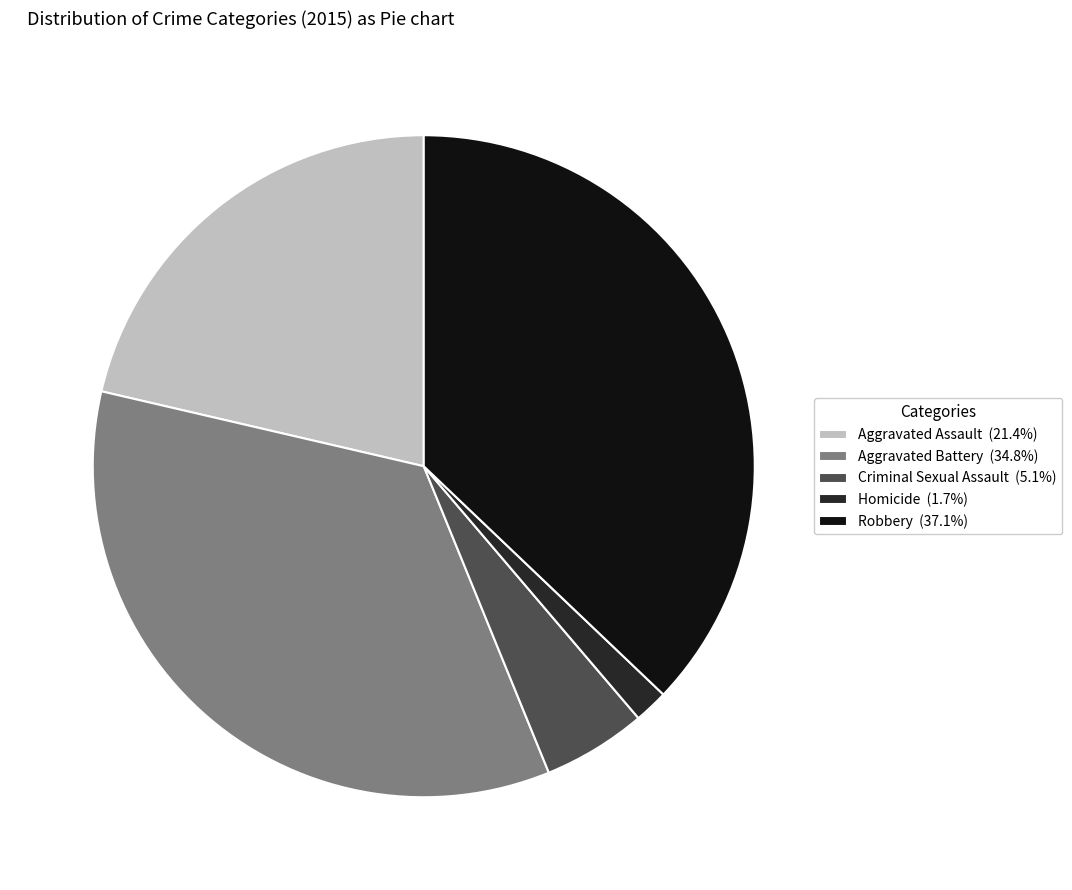

Does Aggravated Assault (21.4%) represent more than half of the total?

No